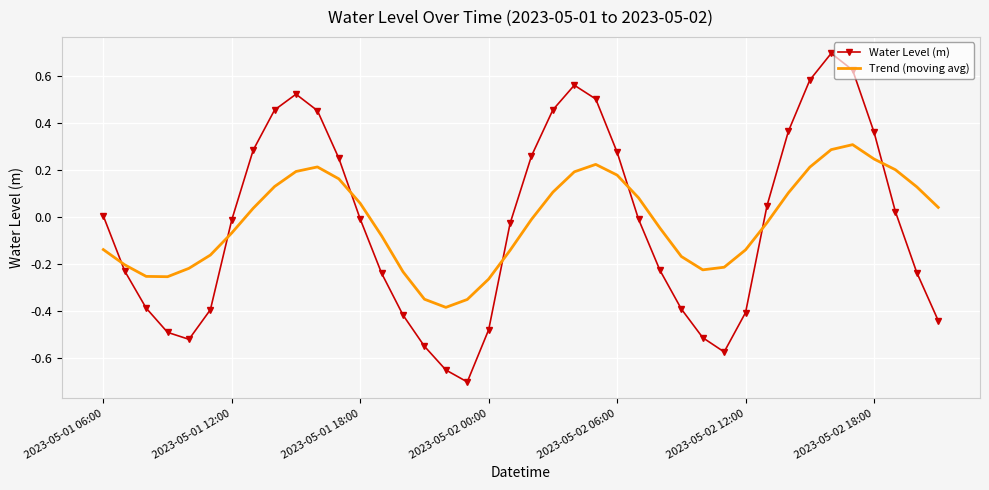

What are all the series names shown in the legend?

Water Level (m), Trend (moving avg)